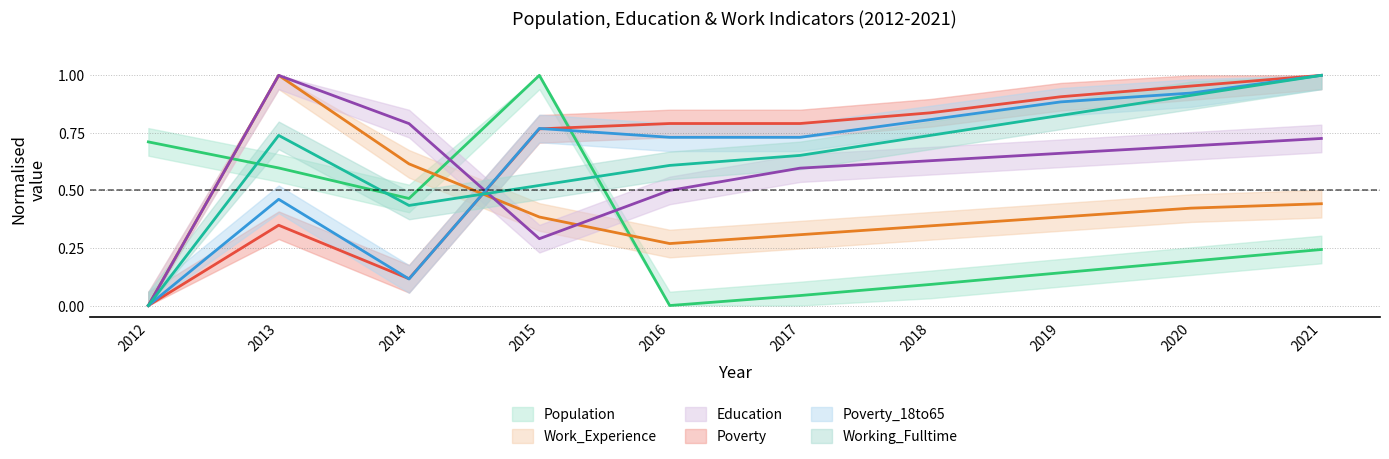

The Poverty_18to65 series shows 0.9 at 2020. True or false?

True